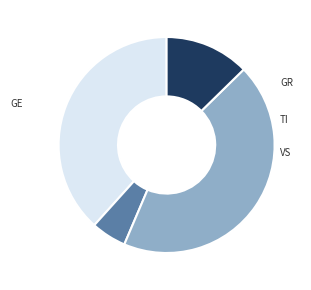

Does any single category account for the majority?

No